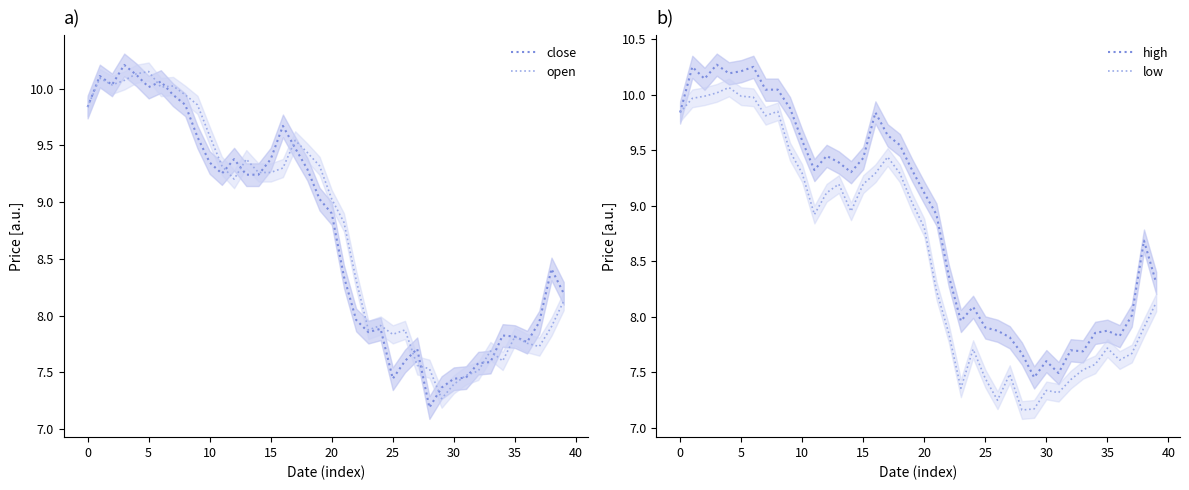

How many lines are shown in the chart?

4